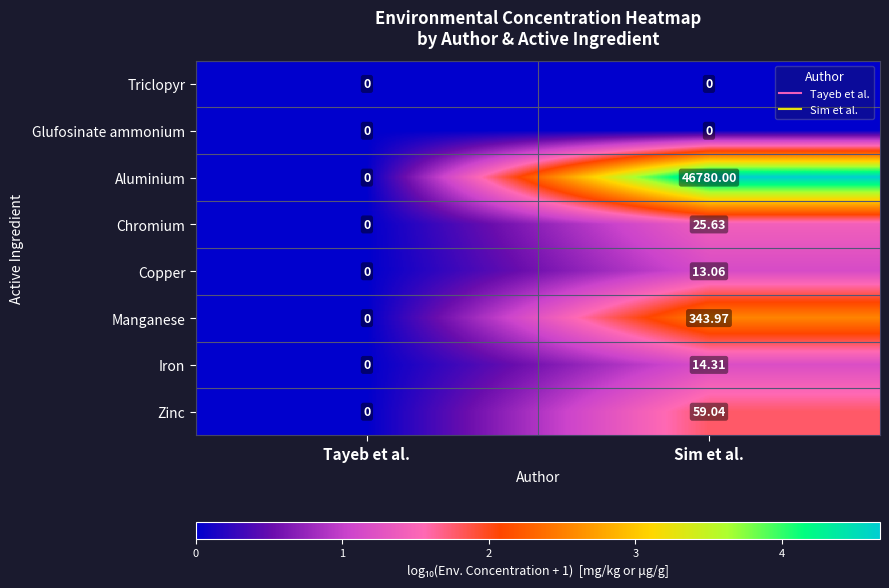

At which category is the sum across all series the highest?

Sim et al.